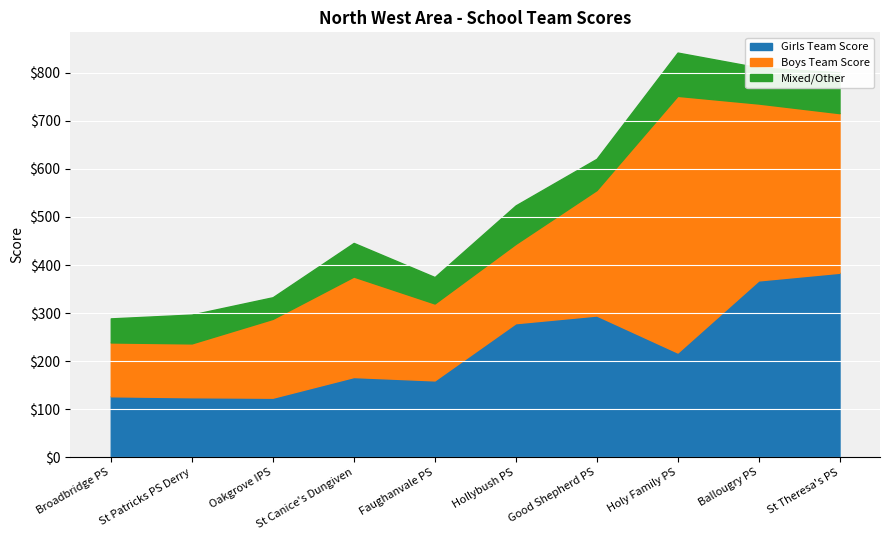

What is the maximum value shown in the chart?

534